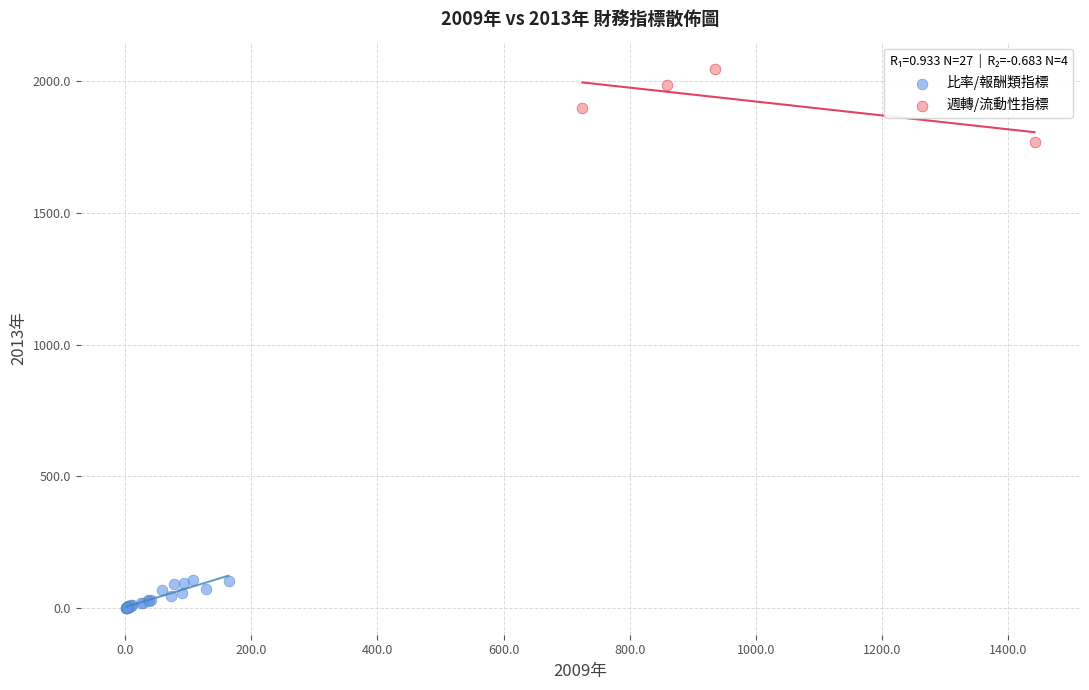

Which series contains the highest Y value?

週轉/流動性指標